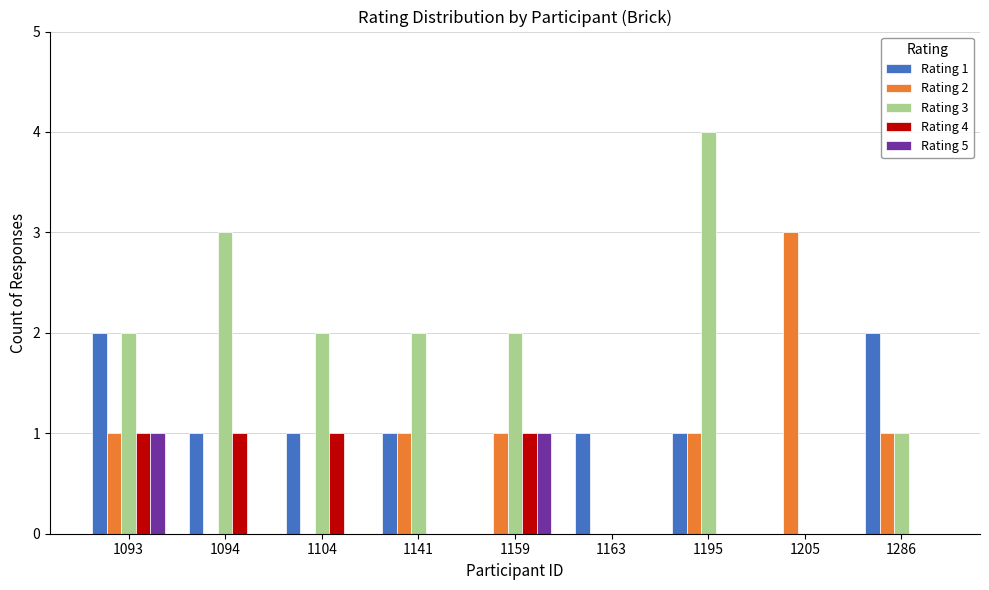

The Rating 4 series shows 0 at 1163. True or false?

True